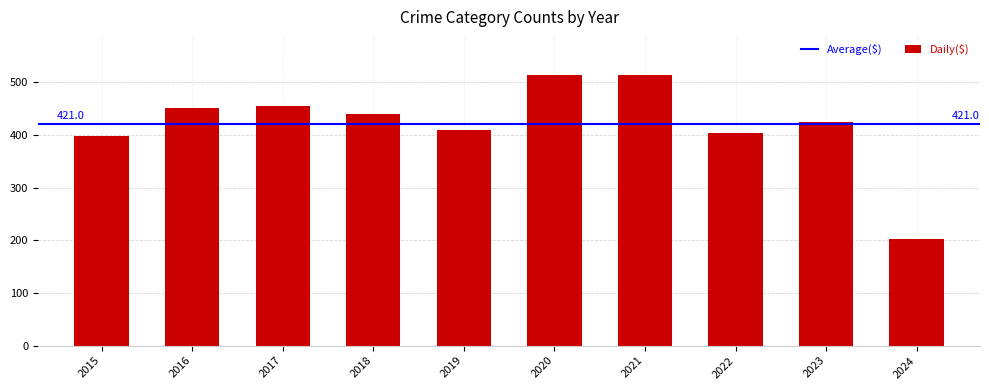

Approximately how many times larger is the value at 2022 compared to 2017?

0.9